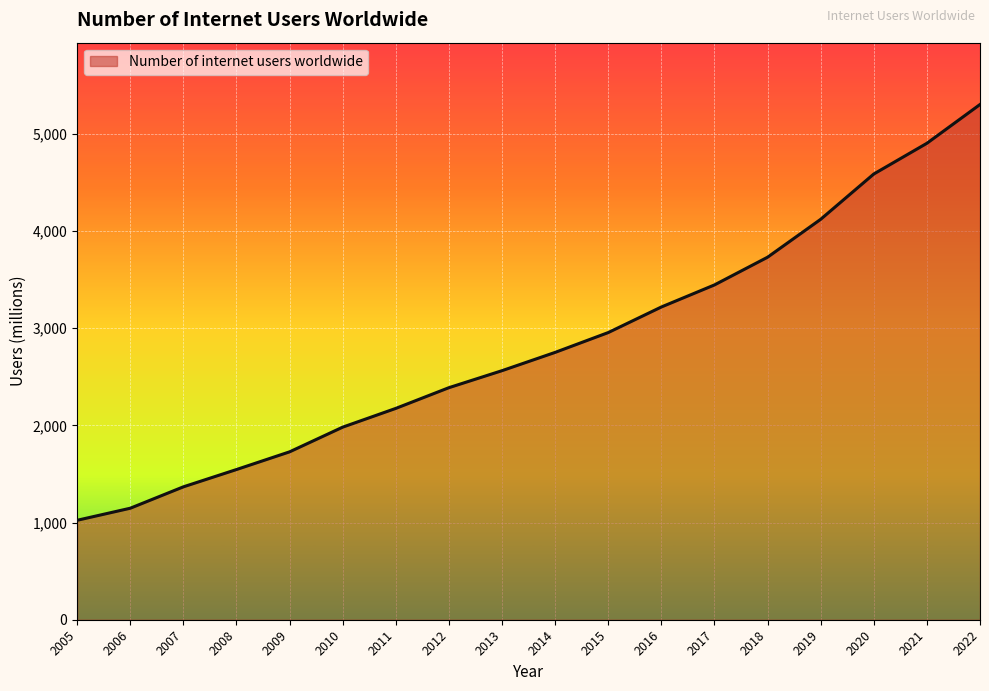

At which category does the chart reach its peak across all series?

2022